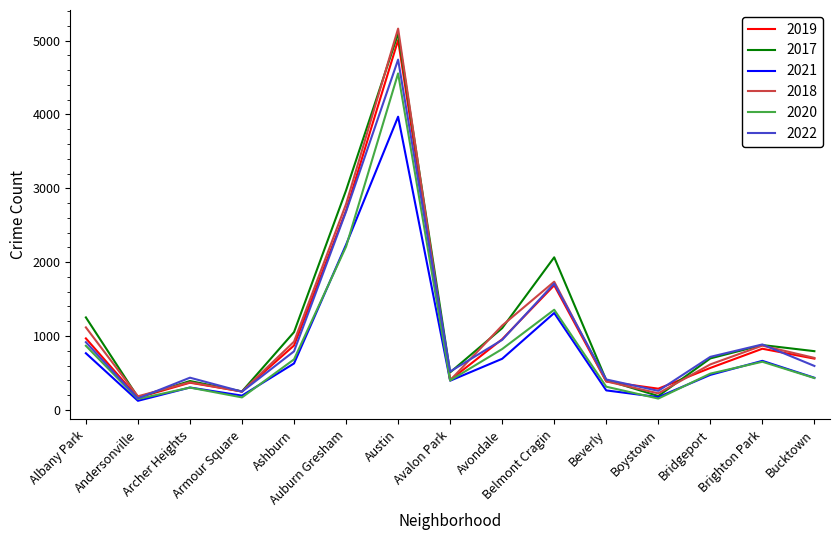

What is the smallest value displayed?

123